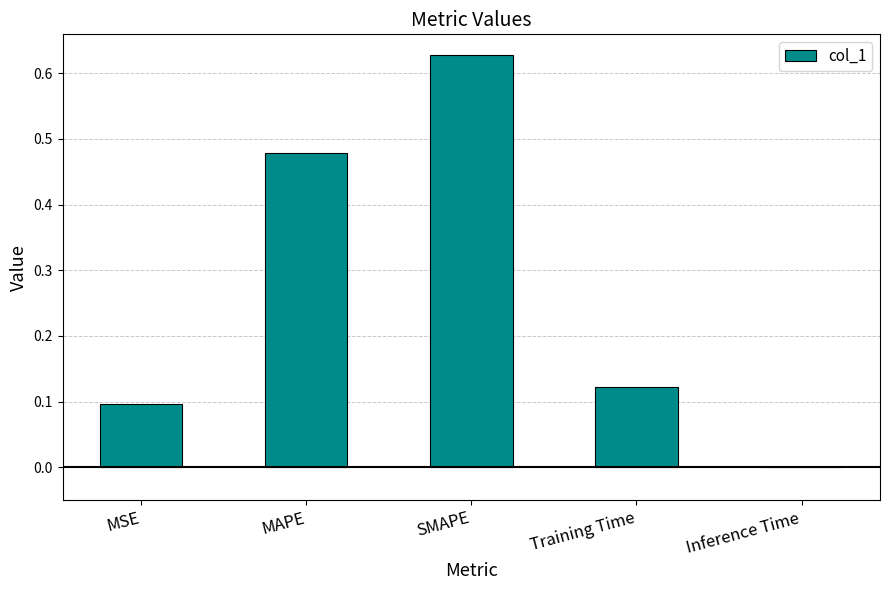

Between SMAPE and Inference Time, which is larger?

SMAPE